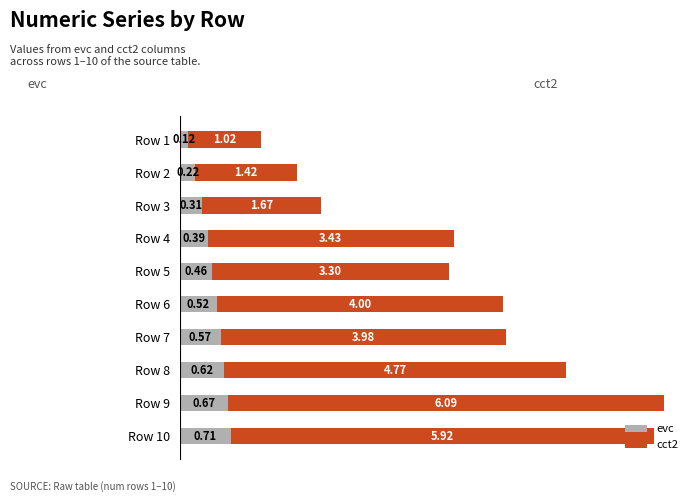

List the labels in order of evc value, smallest first.

Row 1, Row 2, Row 3, Row 4, Row 5, Row 6, Row 7, Row 8, Row 9, Row 10